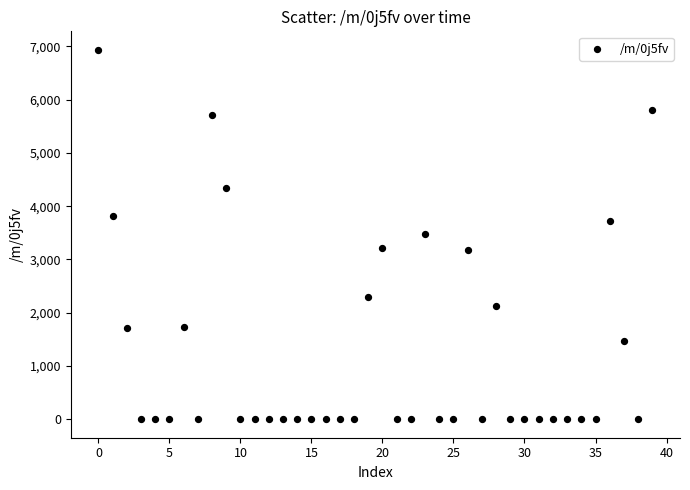

What is the range of Y values (max minus min)?

6934.6